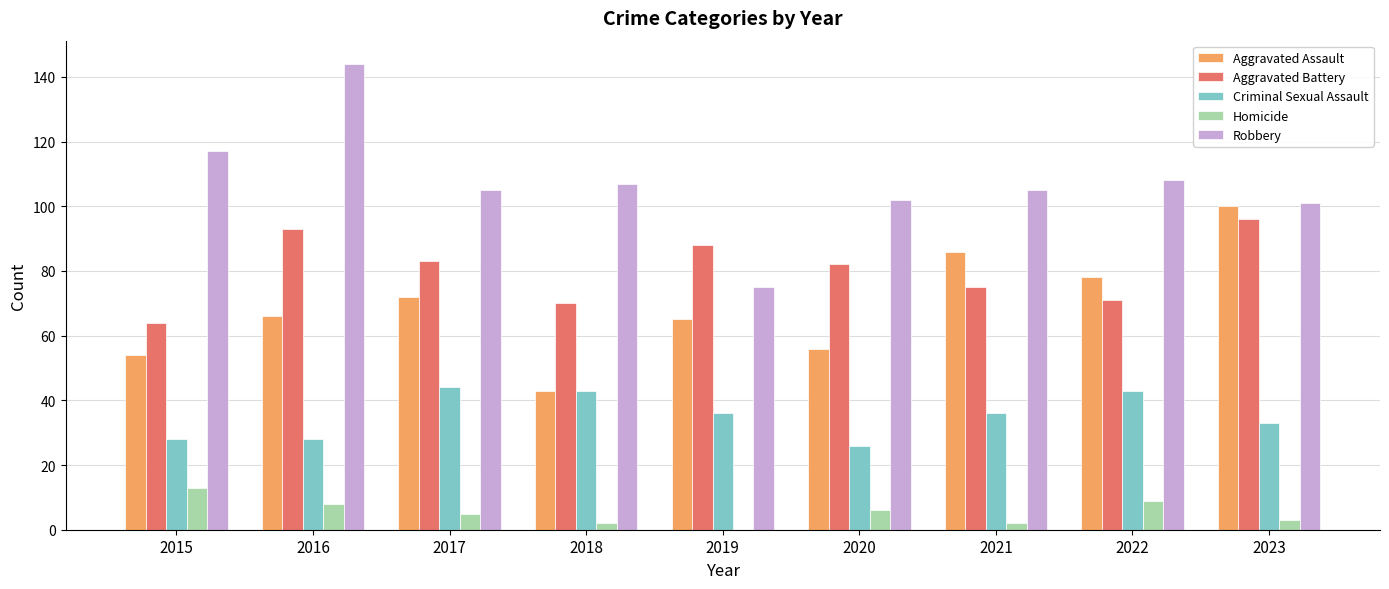

What is the approximate value of Robbery at 2021?

105